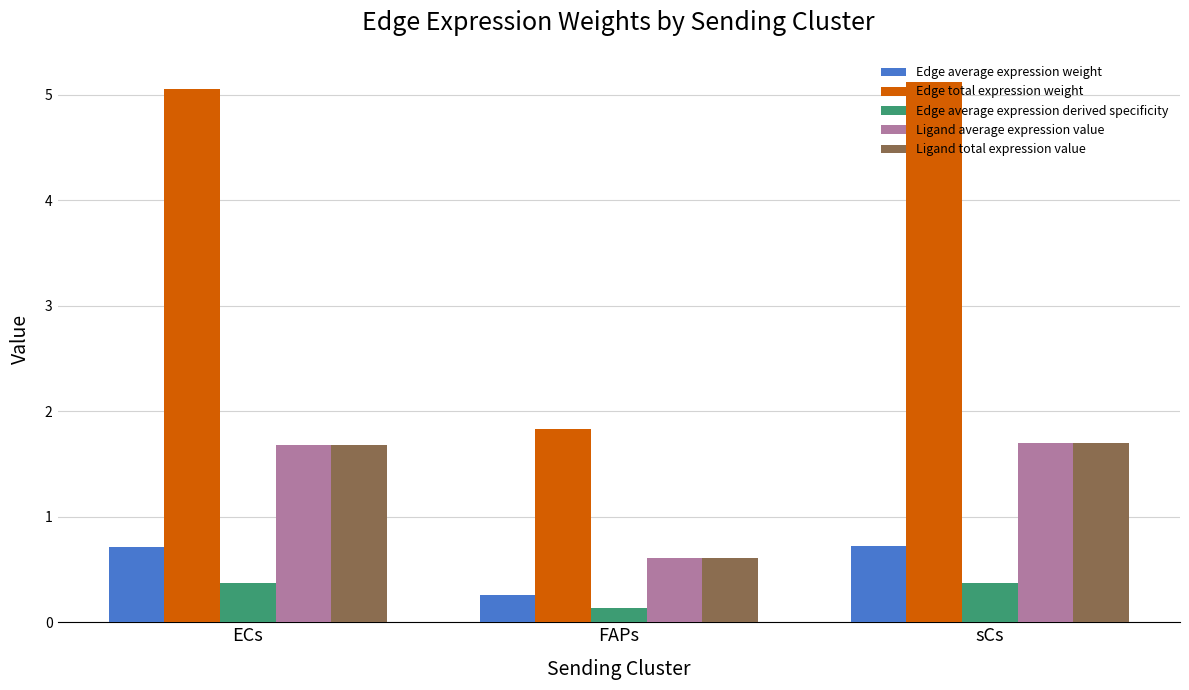

Which series has the widest spread of values?

Edge total expression weight